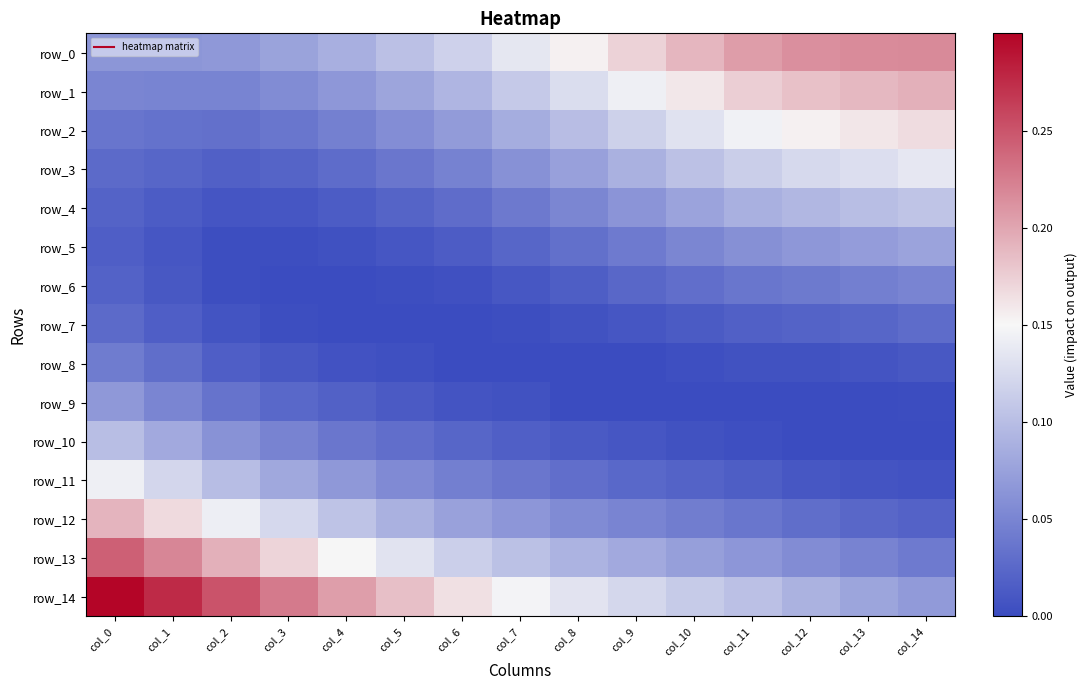

Between col_0 and col_14, which series saw the biggest shift?

row_14